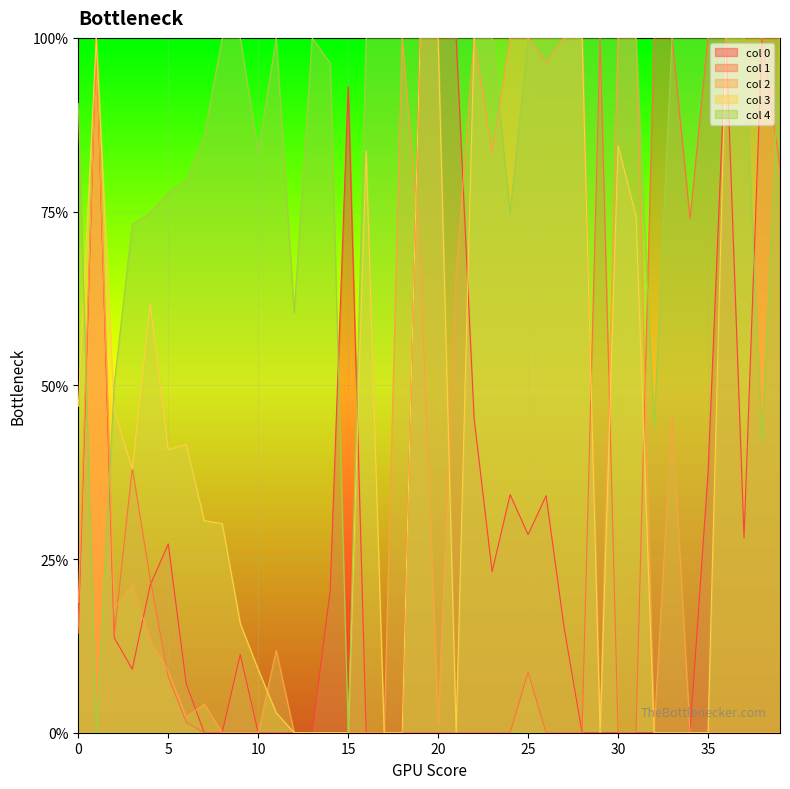

Count the number of data series in this chart.

5